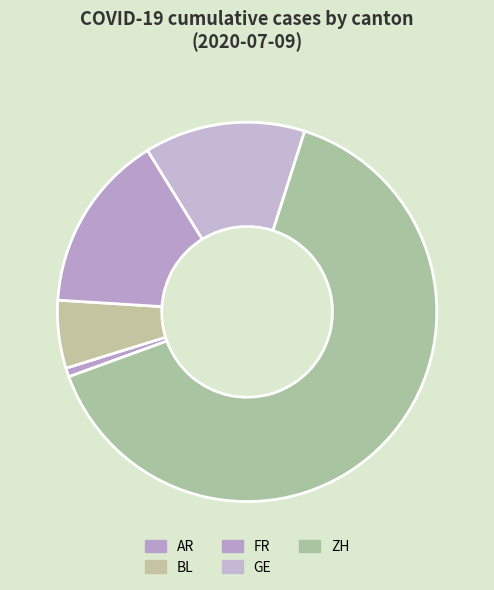

Rank the categories by value from highest to lowest.

ZH, FR, GE, BL, AR